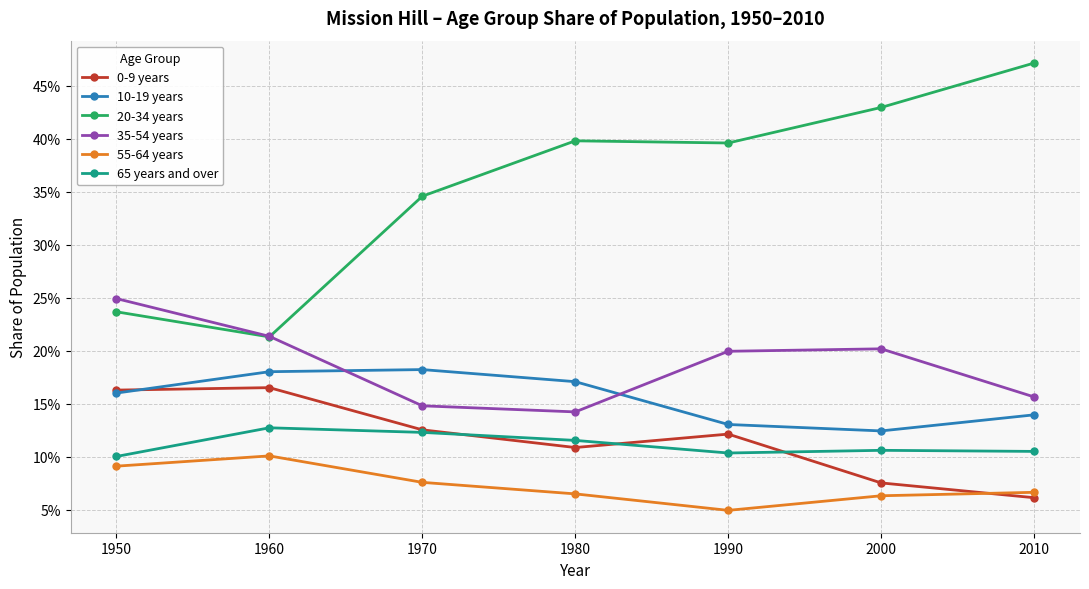

True or false: 65 years and over and 35-54 years intersect in this chart.

False